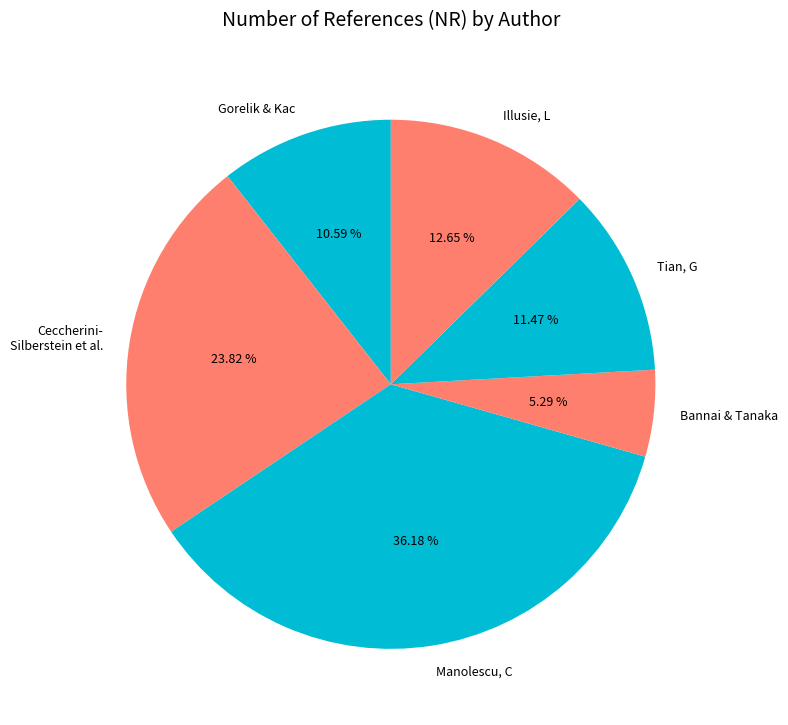

Between Manolescu, C and Ceccherini- Silberstein et al., which is larger?

Manolescu, C